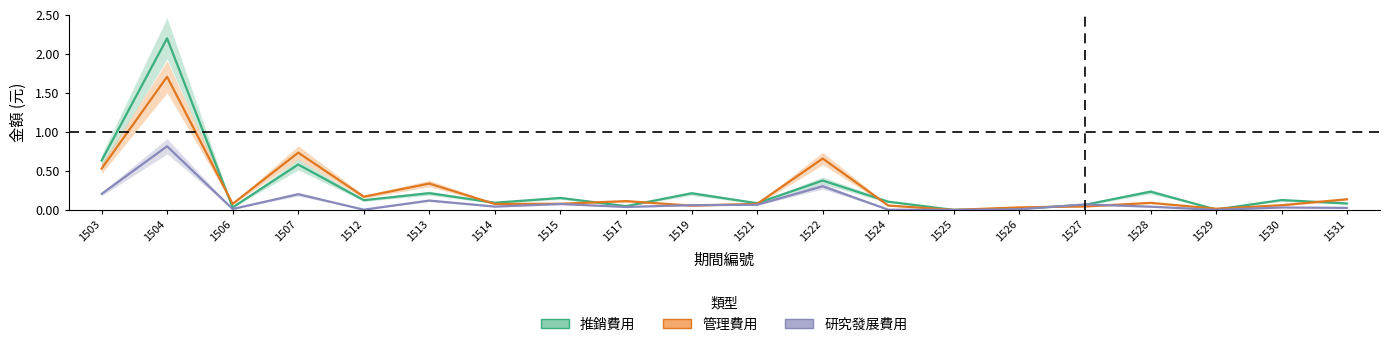

List the series in order of their peak value, lowest first.

研究發展費用, 管理費用, 推銷費用